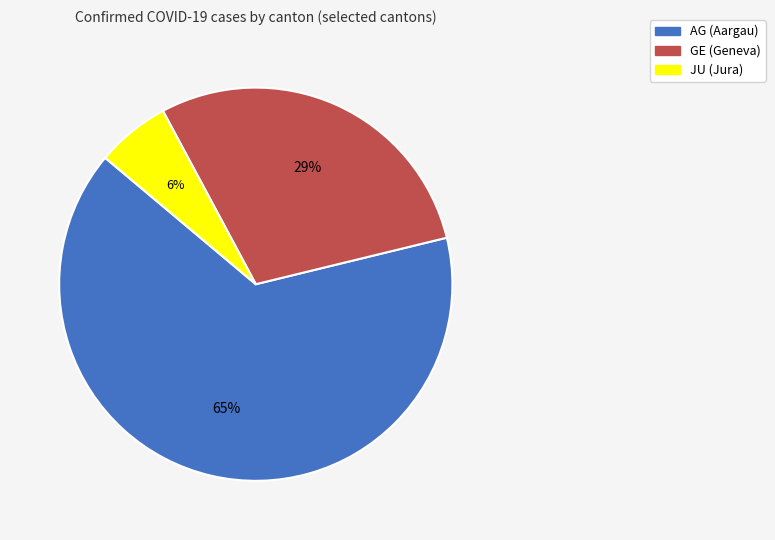

To the nearest percent, what is the difference between the largest and smallest slice percentages?

59%